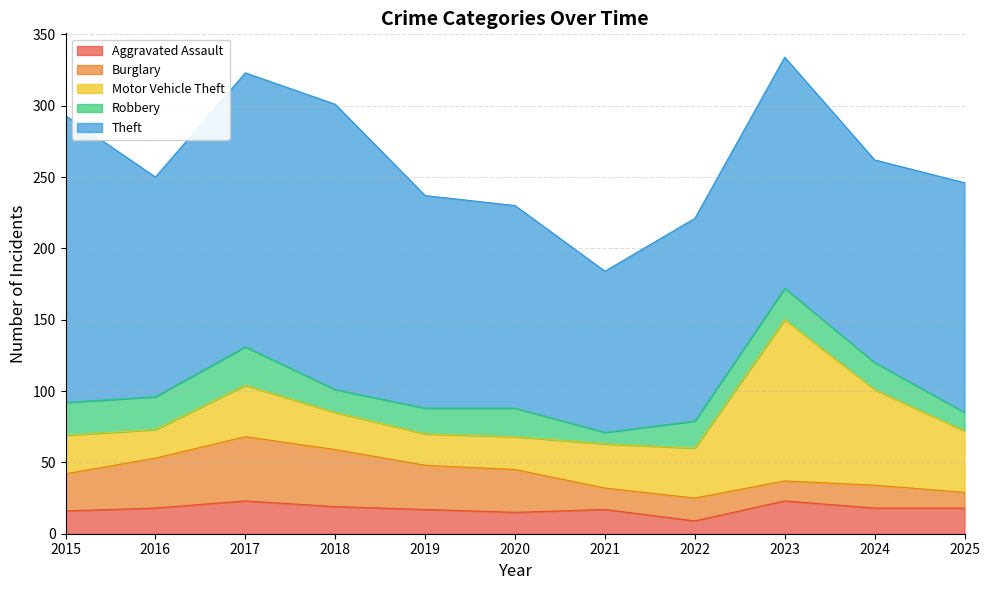

How many interior local peaks does the Theft series have?

2